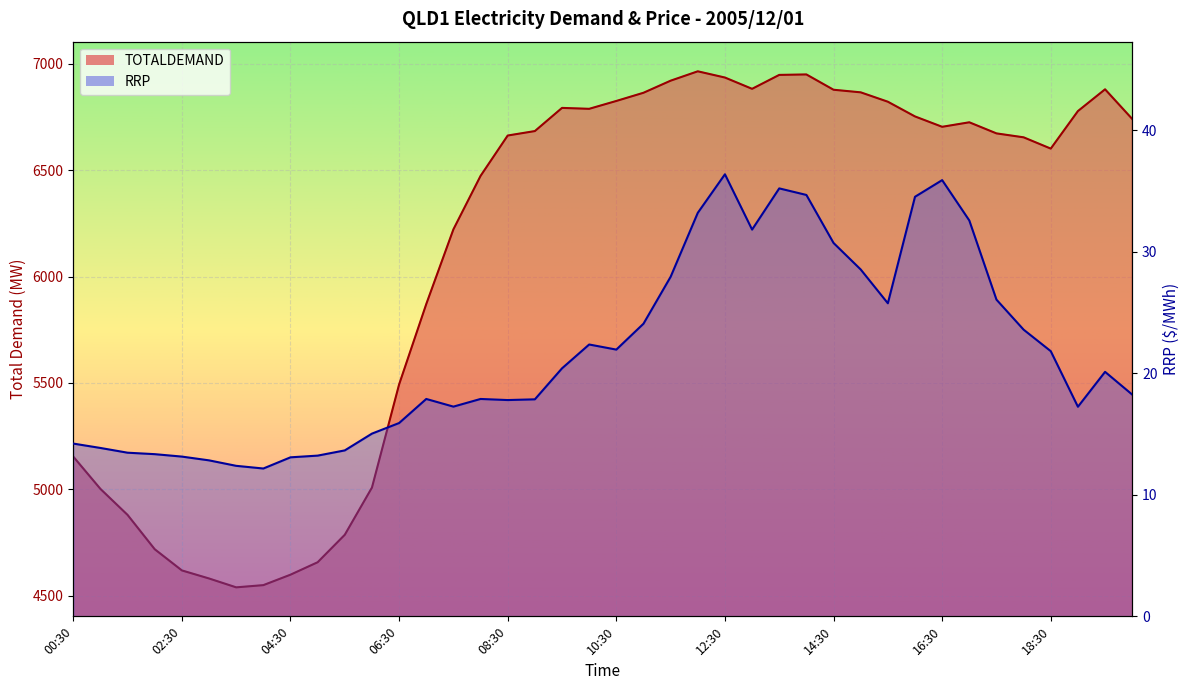

True or false: TOTALDEMAND and RRP cross at least once.

False